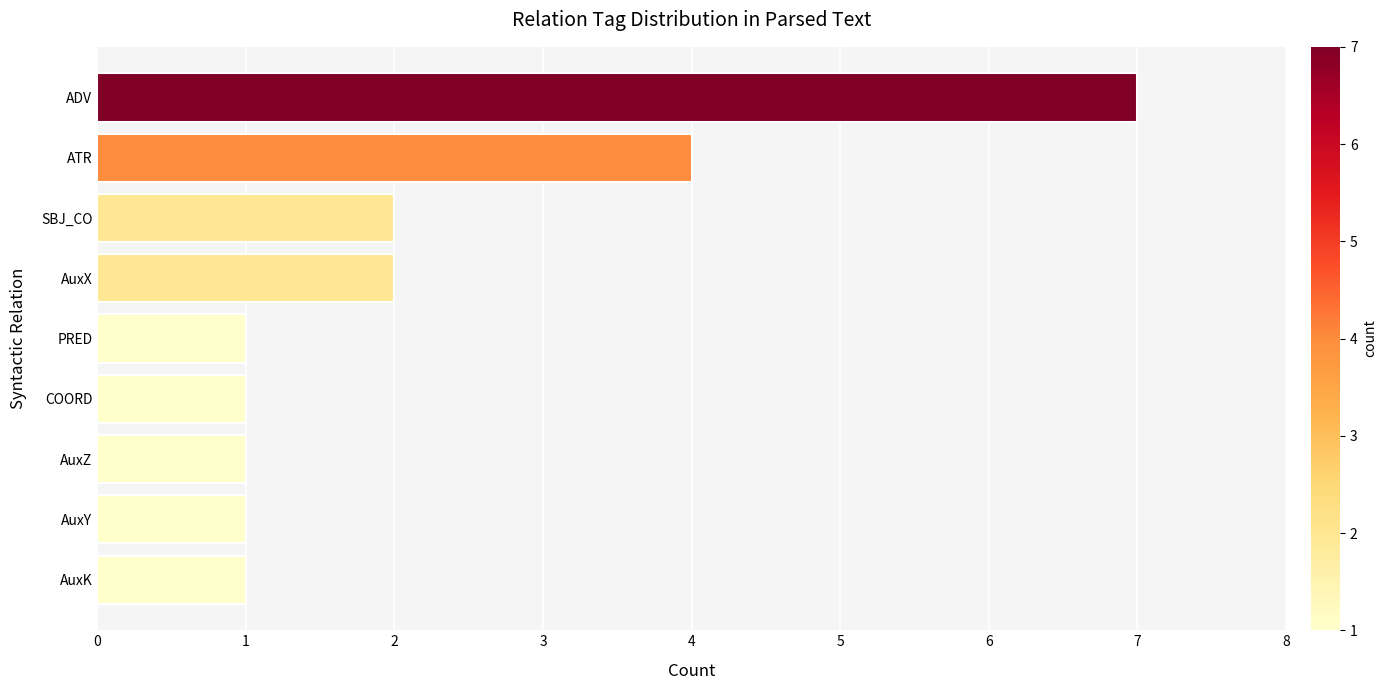

How many bars are there in total?

9